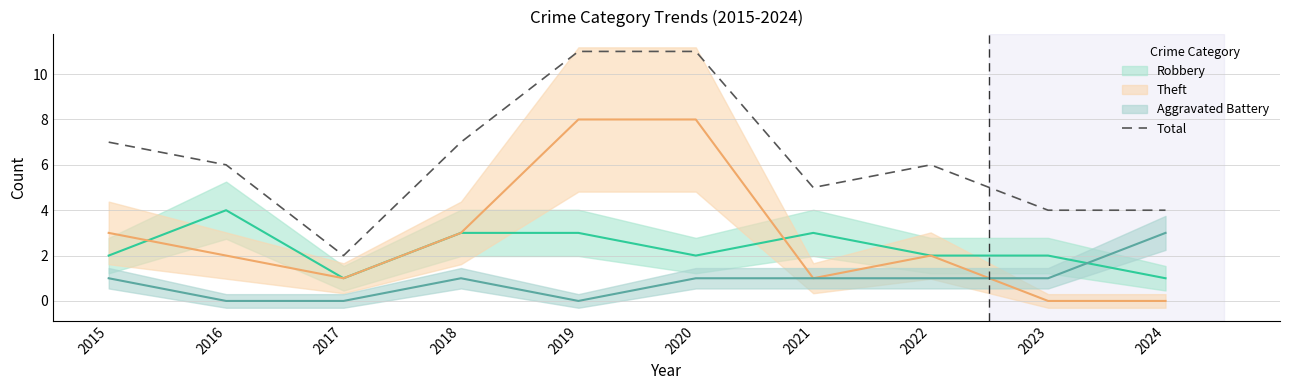

Is it true that the value at 2019 is 11?

True